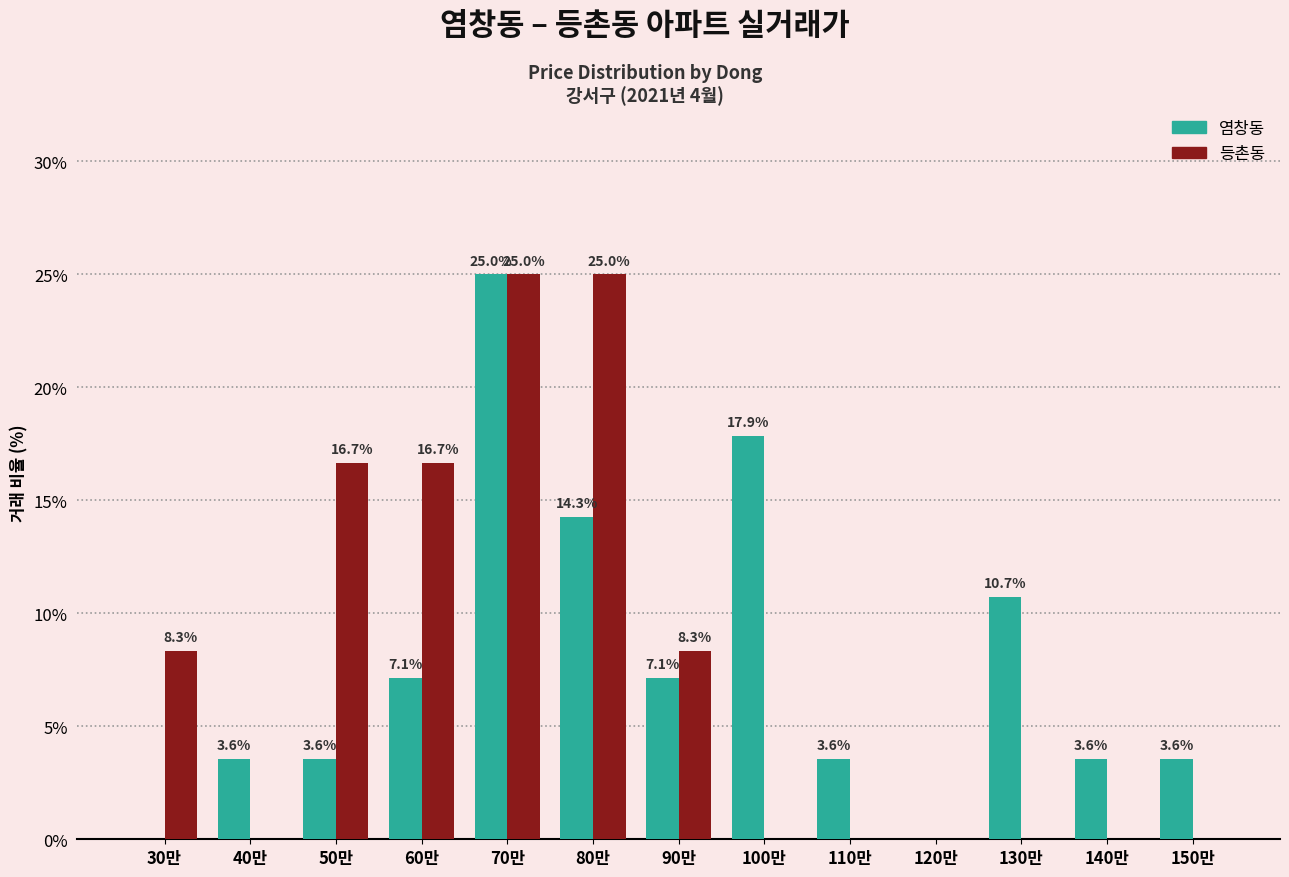

How many groups of bars are there?

13